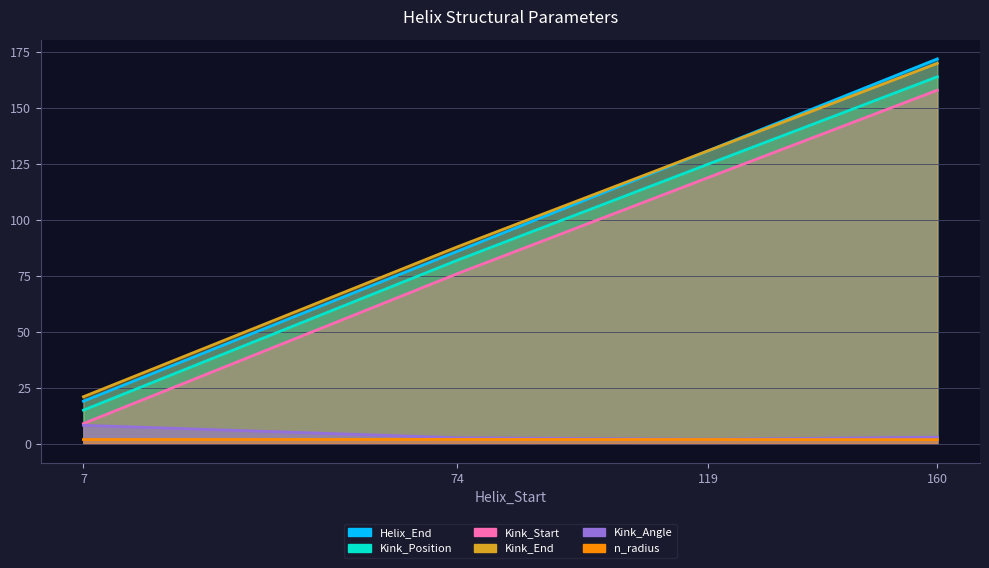

Rank the series by their maximum value, from highest to lowest.

Helix_End, Kink_End, Kink_Position, Kink_Start, Kink_Angle, n_radius